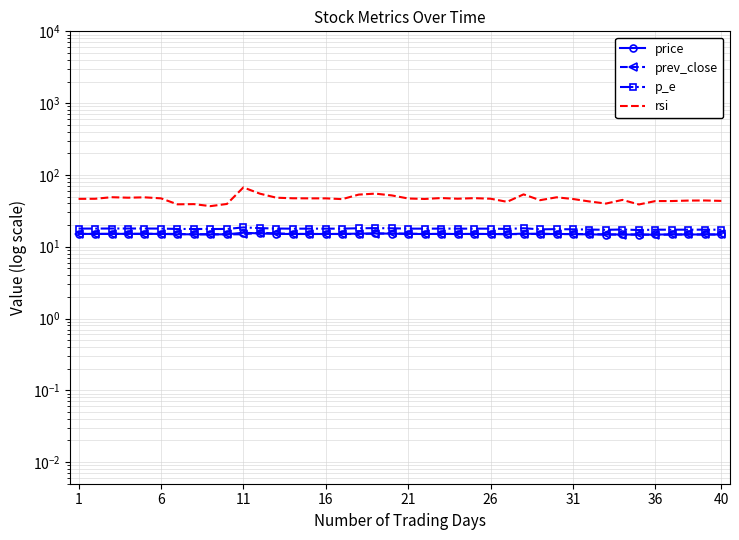

What is the difference between the maximum and minimum values in the rsi series?

30.2